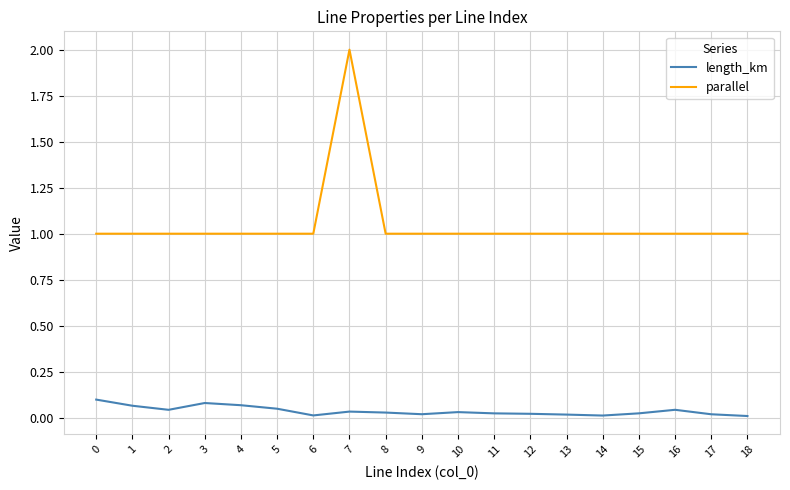

Is this an area chart (filled region under the line)?

No